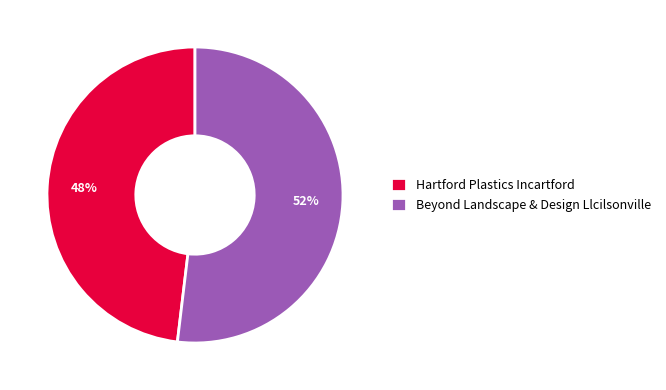

How many slices are in this pie chart?

2